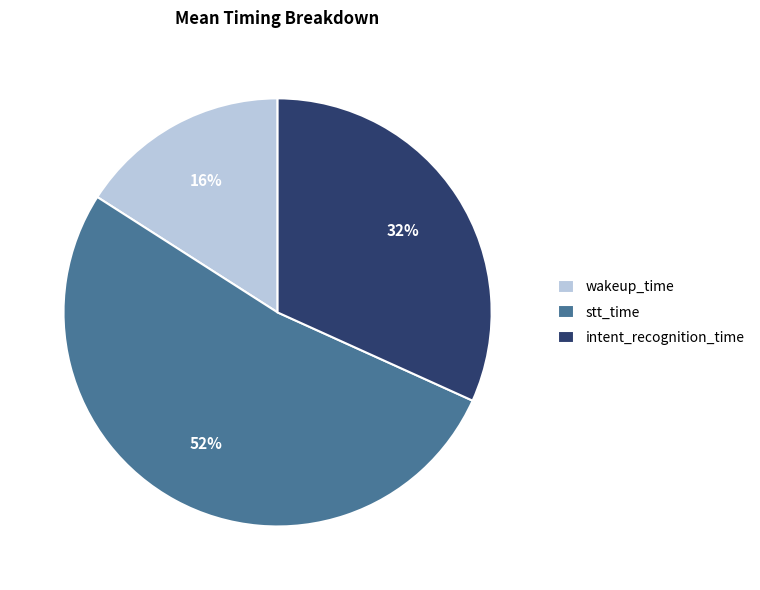

Which category has the smallest portion of the pie?

wakeup_time